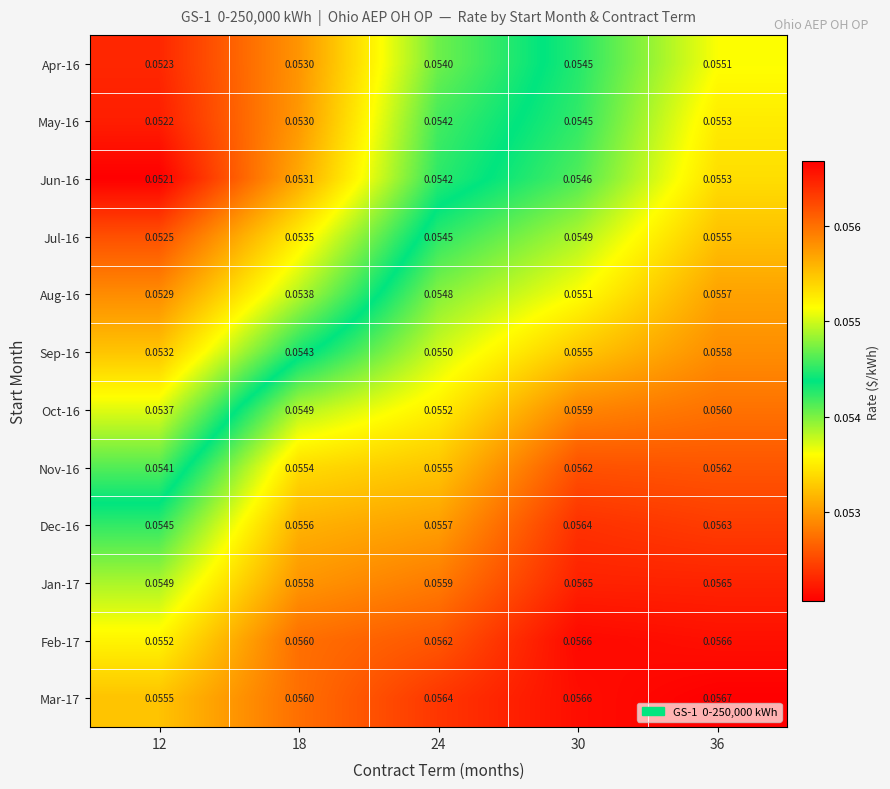

Is the value of Sep-16 at 12 greater than the value of Mar-17 at 24?

No